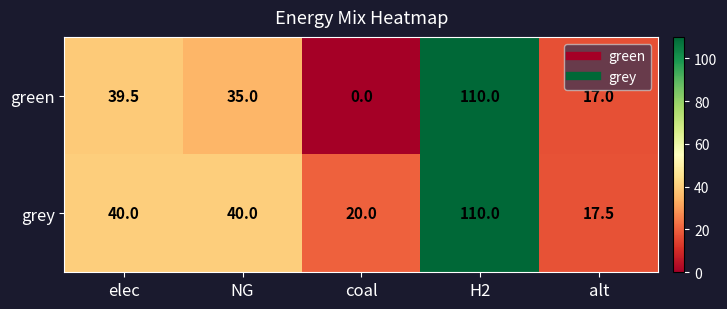

What is the spread (max minus min) of values at alt?

0.5